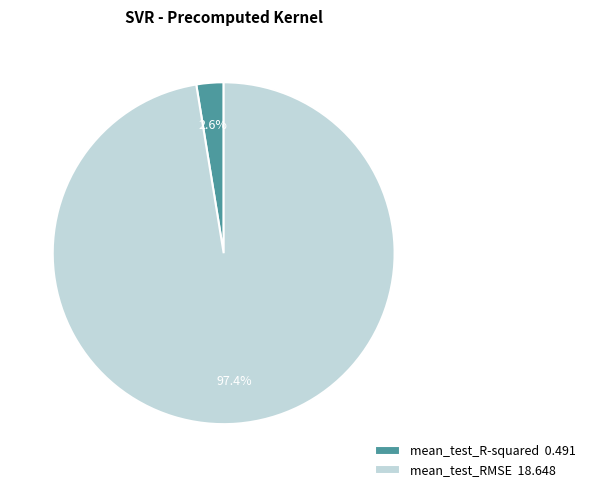

Count the number of slices in the pie.

2